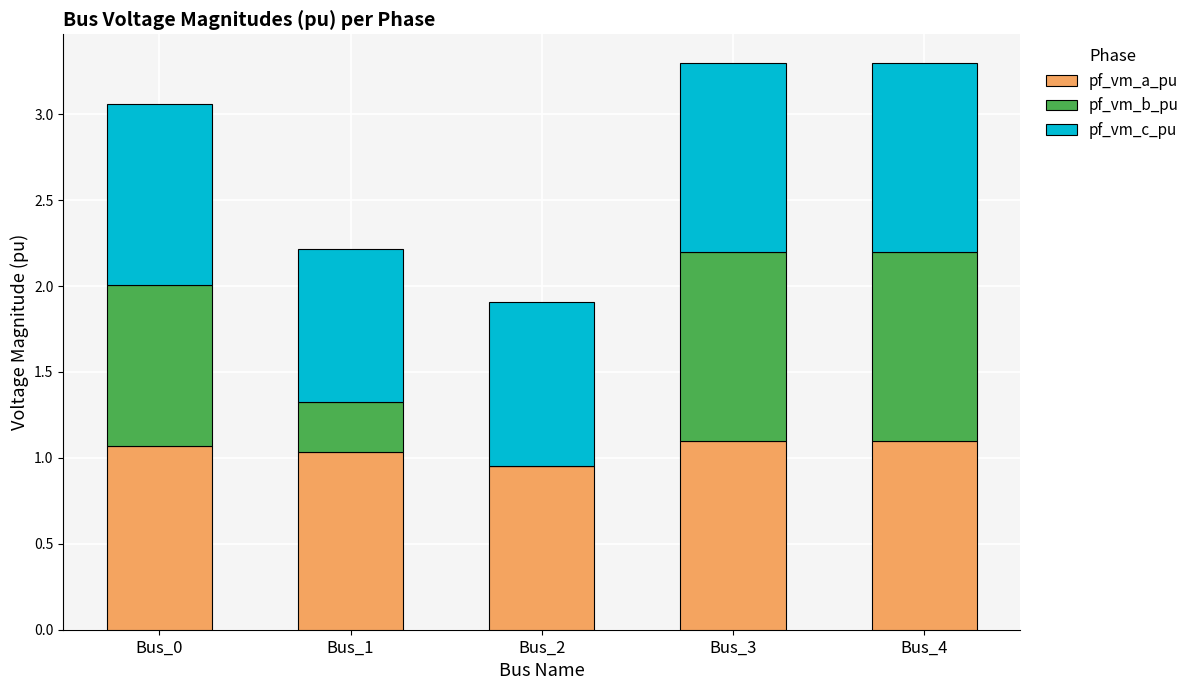

What is the sum of the pf_vm_a_pu values at Bus_2 and Bus_3?

2.1